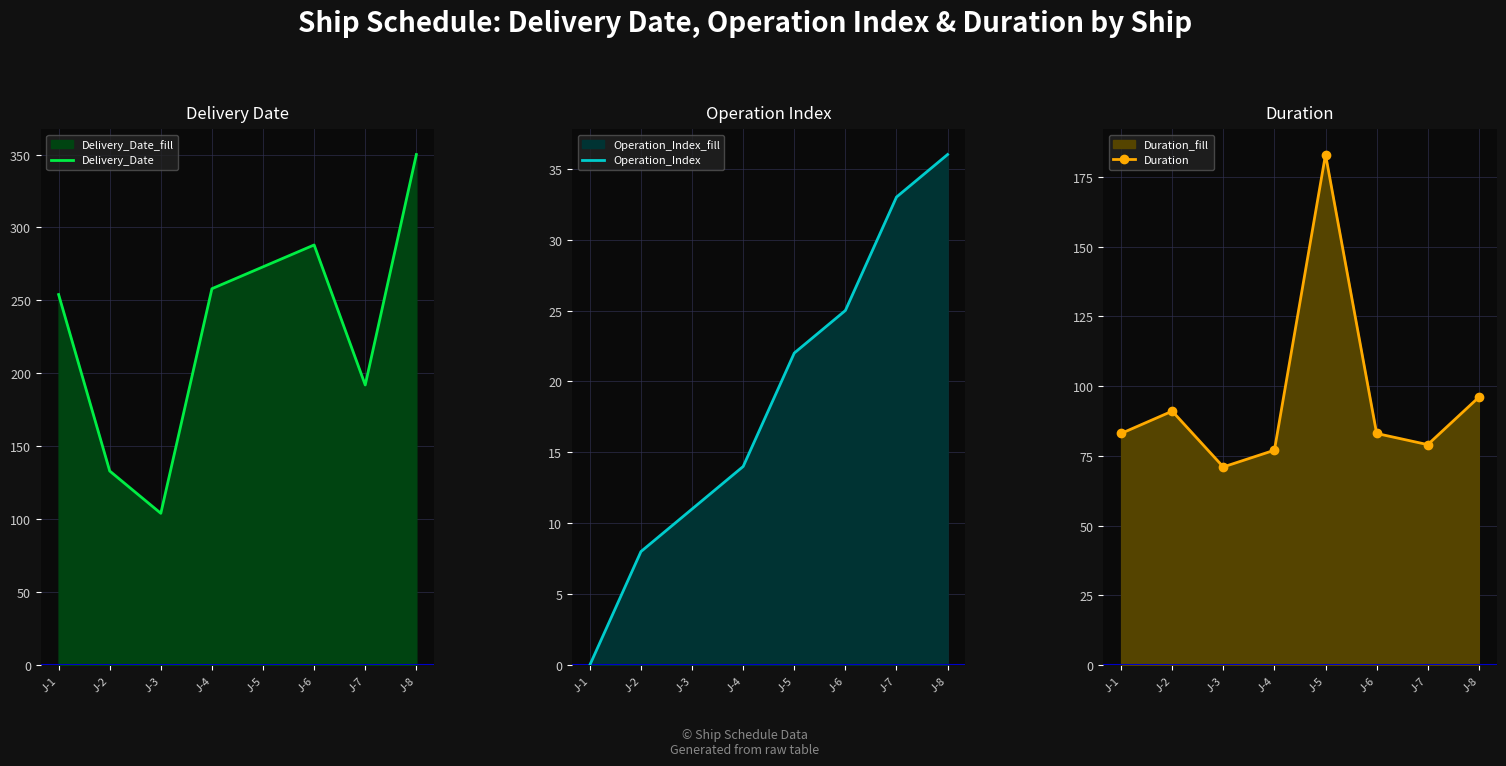

Rank the categories by Operation_Index value from highest to lowest.

J-8, J-7, J-6, J-5, J-4, J-3, J-2, J-1